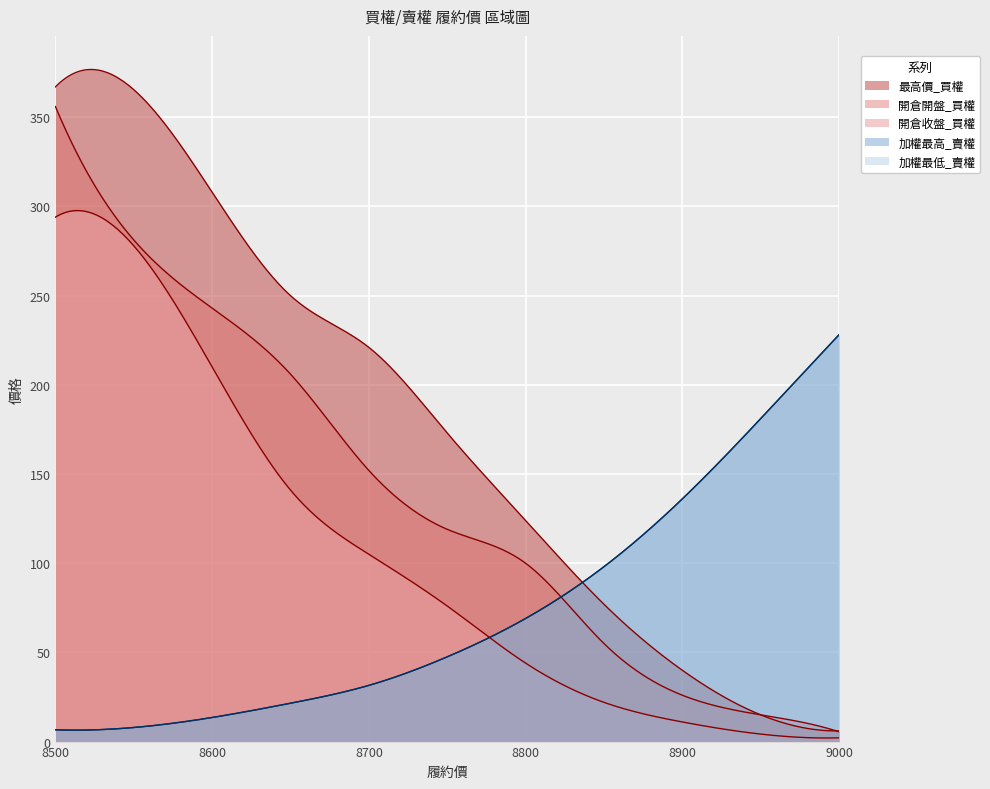

What is the difference between the maximum and minimum values in the 加權最低_賣權 series?

221.4